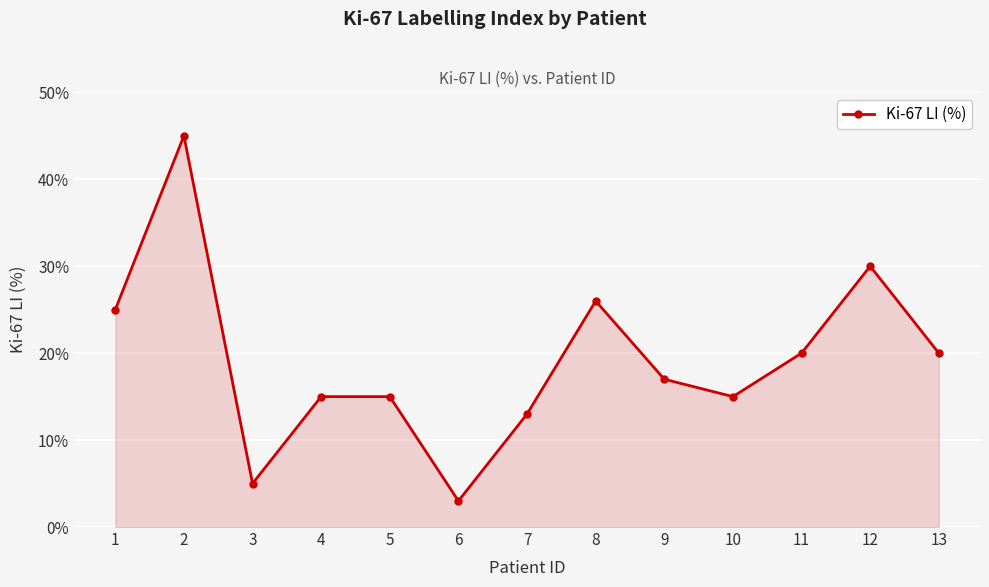

Approximately how many times larger is the value at 11 compared to 9?

1.2